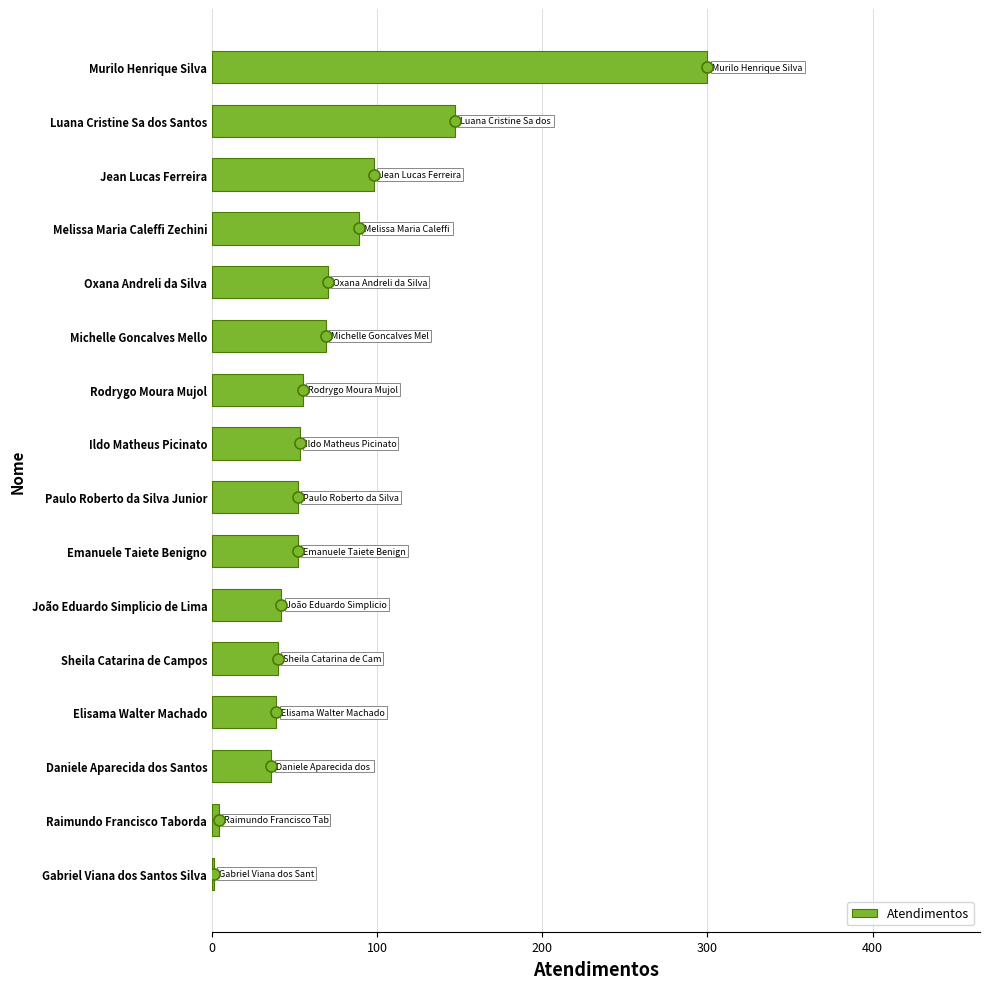

Which has a higher value, Paulo Roberto da Silva Junior or Oxana Andreli da Silva?

Oxana Andreli da Silva